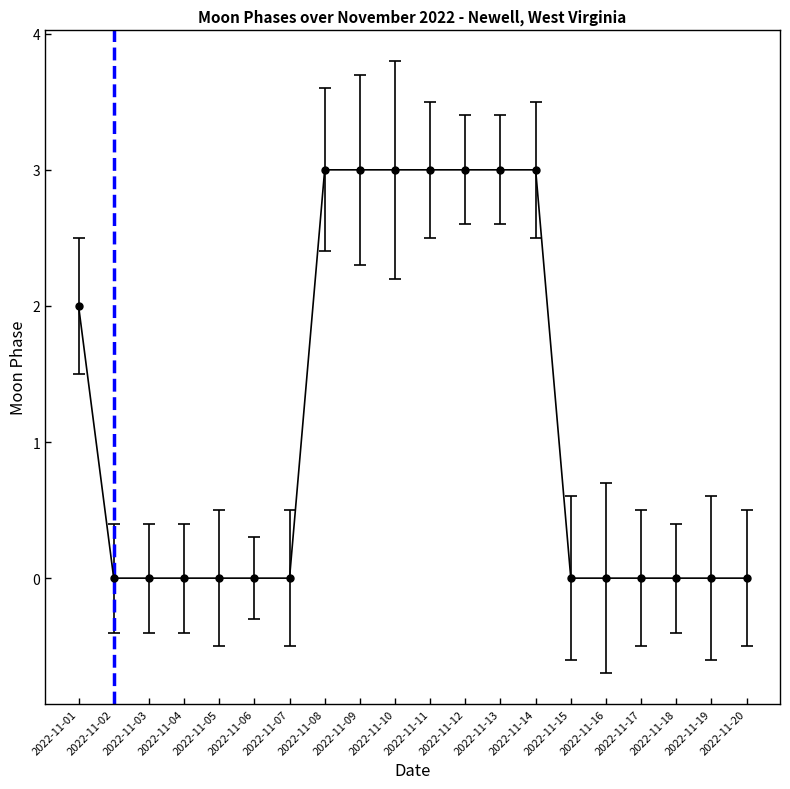

What is the sum of the values at 2022-11-09 and 2022-11-02?

3